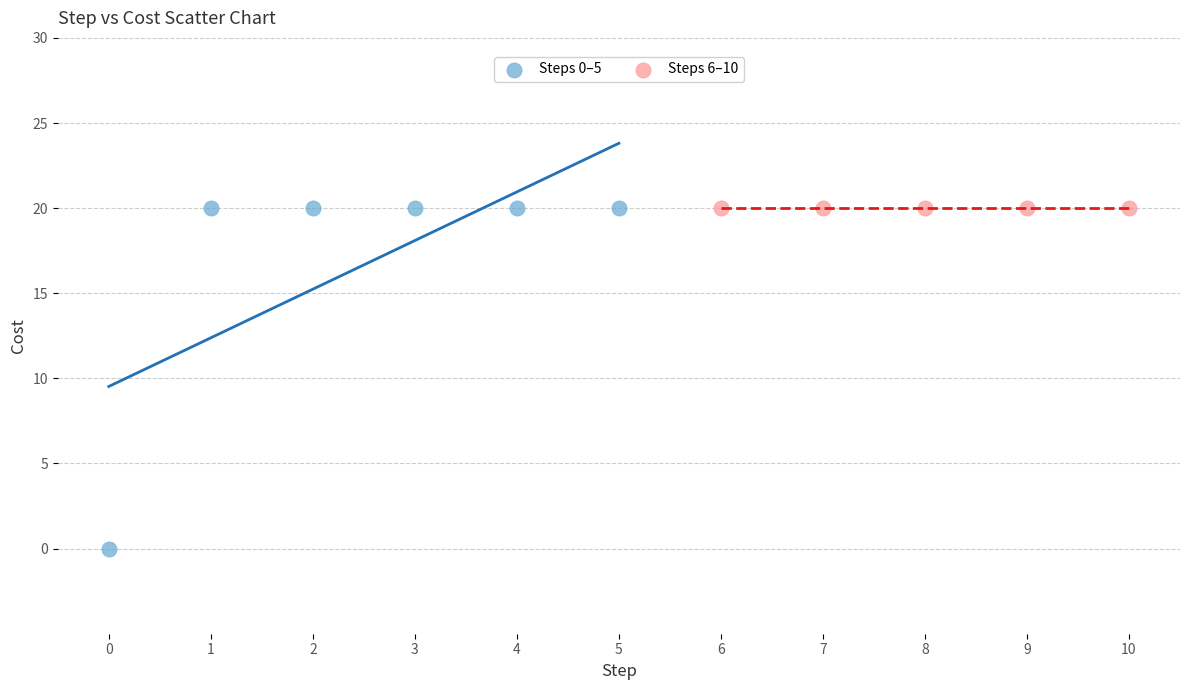

Which series contains the lowest Y value?

Steps 0–5